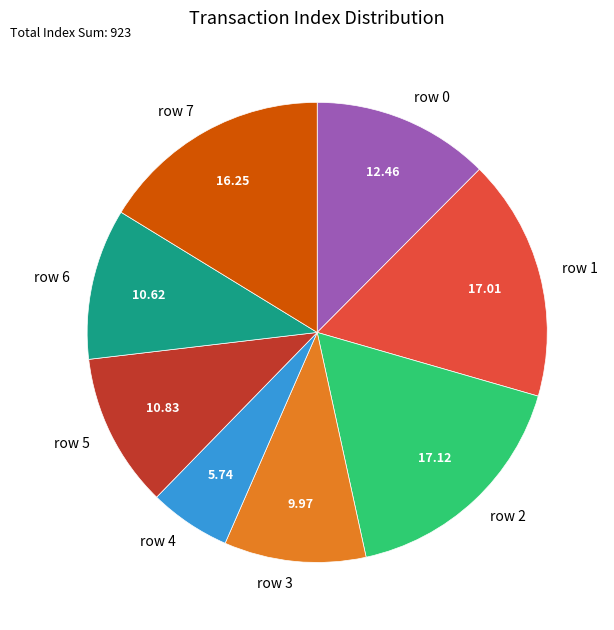

True or false: row 7 accounts for 26% of the total.

False